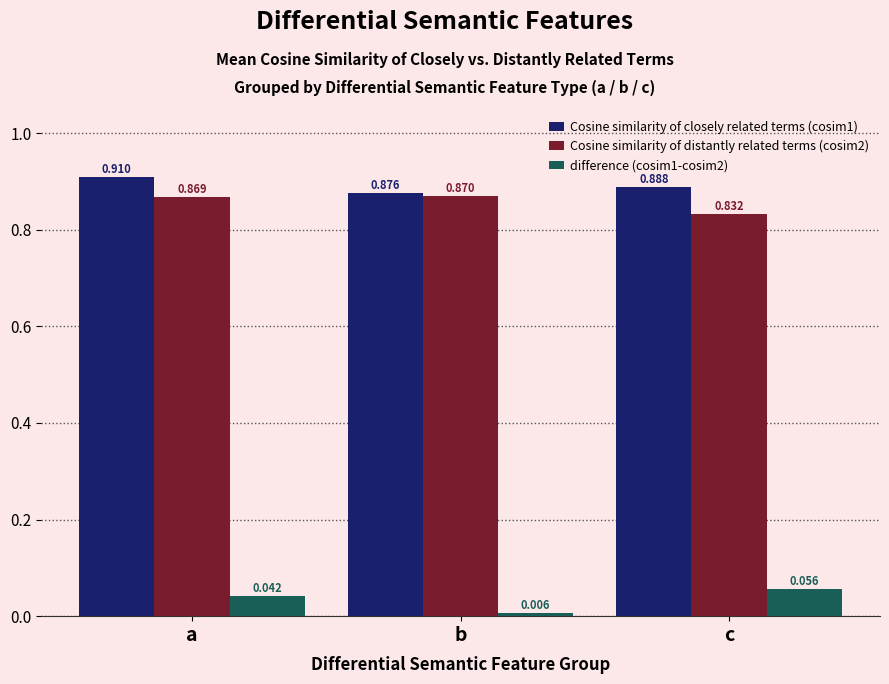

Is the value of Cosine similarity of closely related terms (cosim1) at b greater than the value of difference (cosim1-cosim2) at b?

Yes